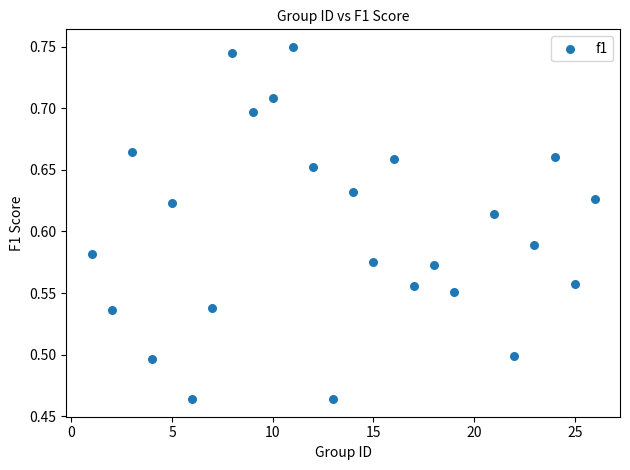

What is the range of Y values (max minus min)?

0.3